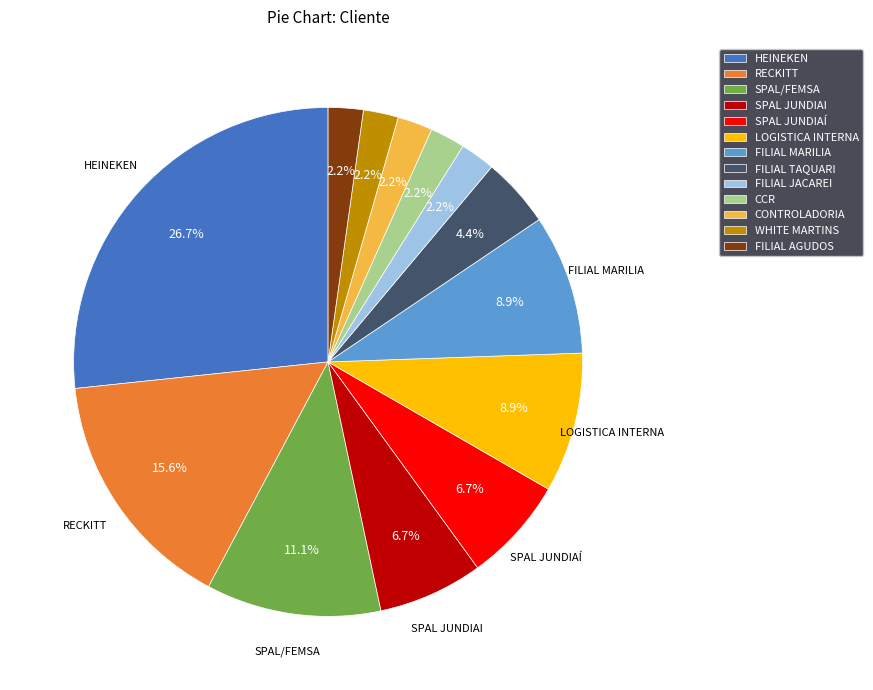

The FILIAL MARILIA slice represents 9% of the pie. True or false?

True